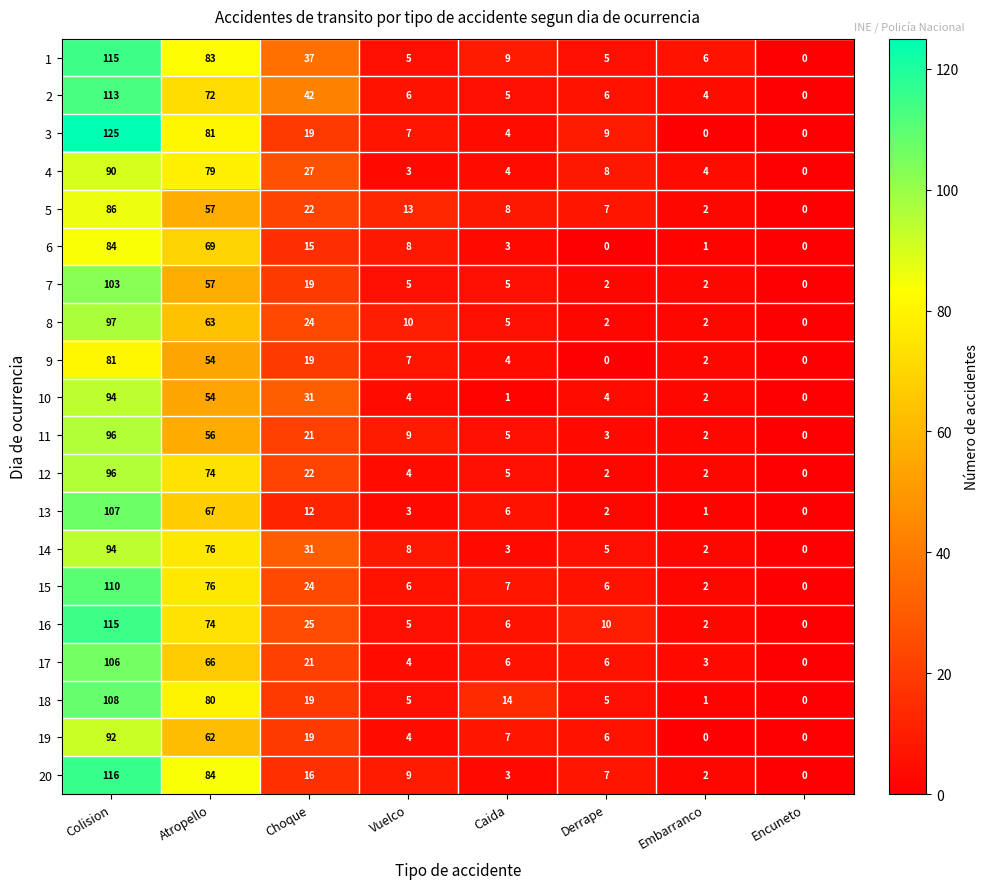

How many series are shown in this chart?

20